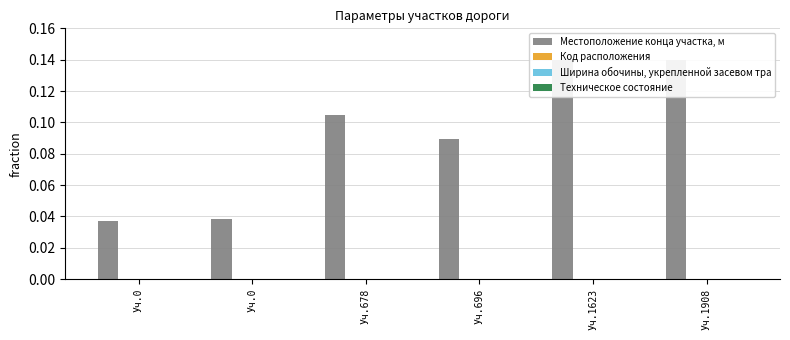

What is the difference between the highest and lowest values at Уч.1908?

0.1